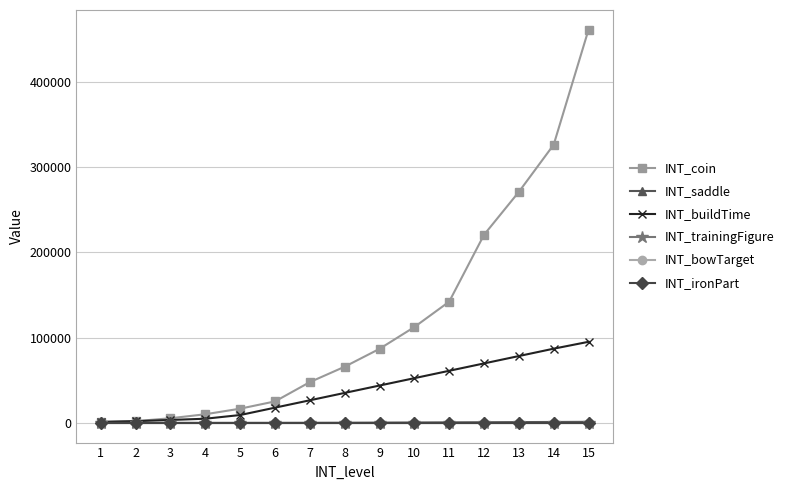

At which category does the chart reach its minimum across all series?

1